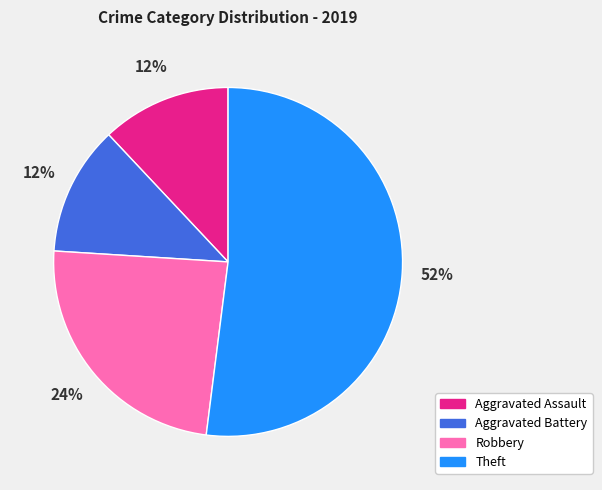

Which slice is the largest?

Theft